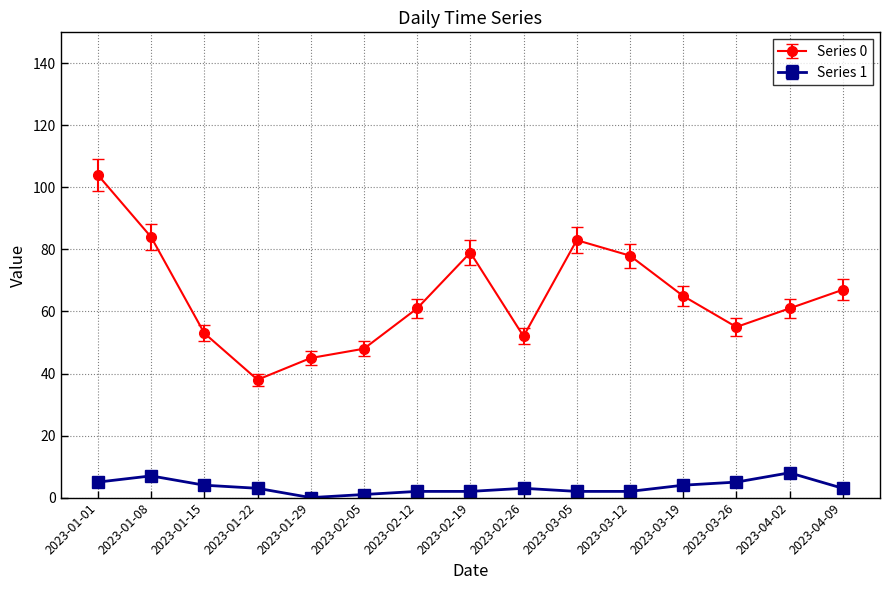

Where is the first local minimum for Series 0?

2023-01-22